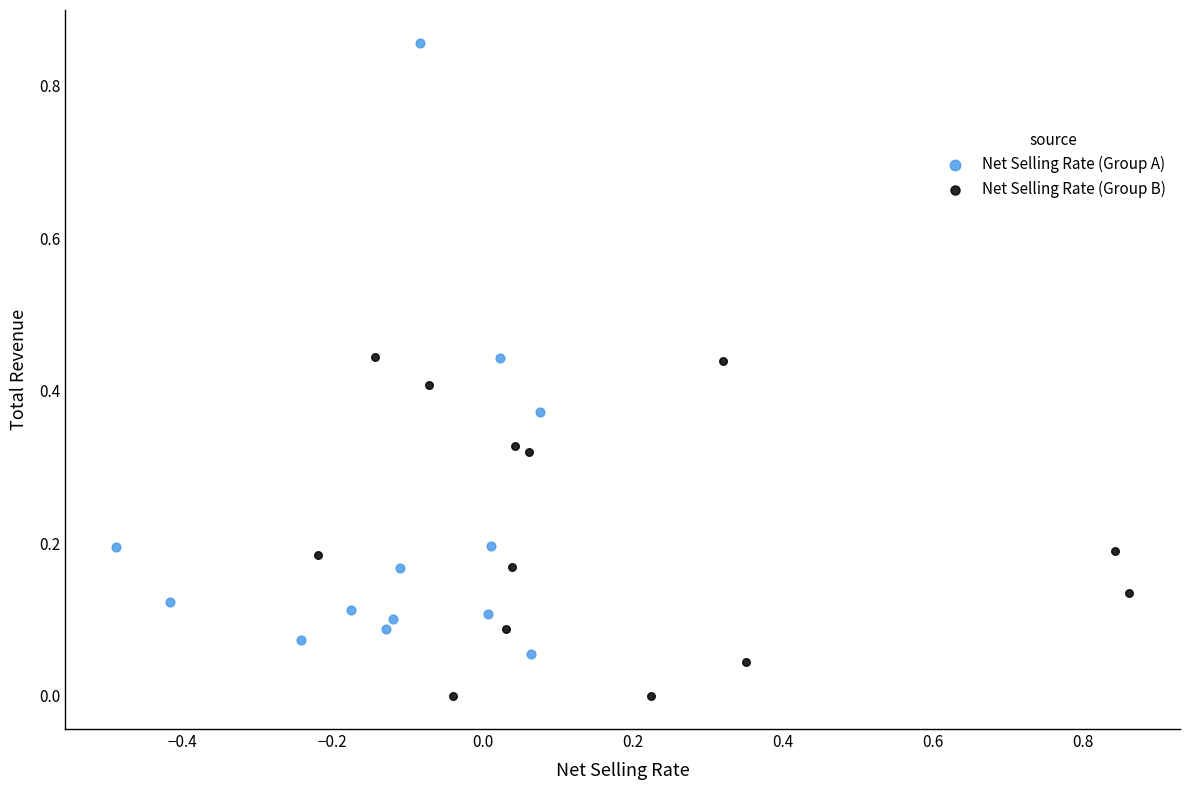

Which series has the largest Y range (max minus min)?

Net Selling Rate (Group A)